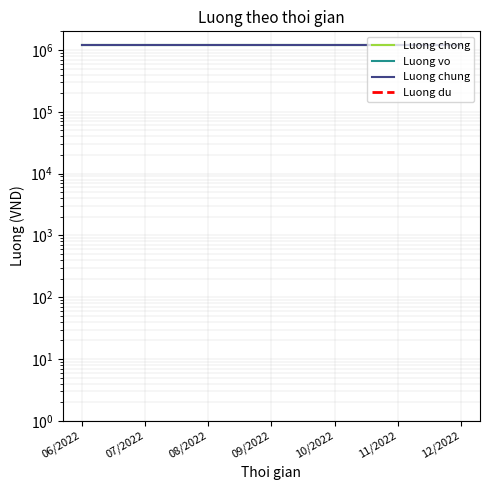

True or false: Luong vo and Luong chong cross at least once.

False